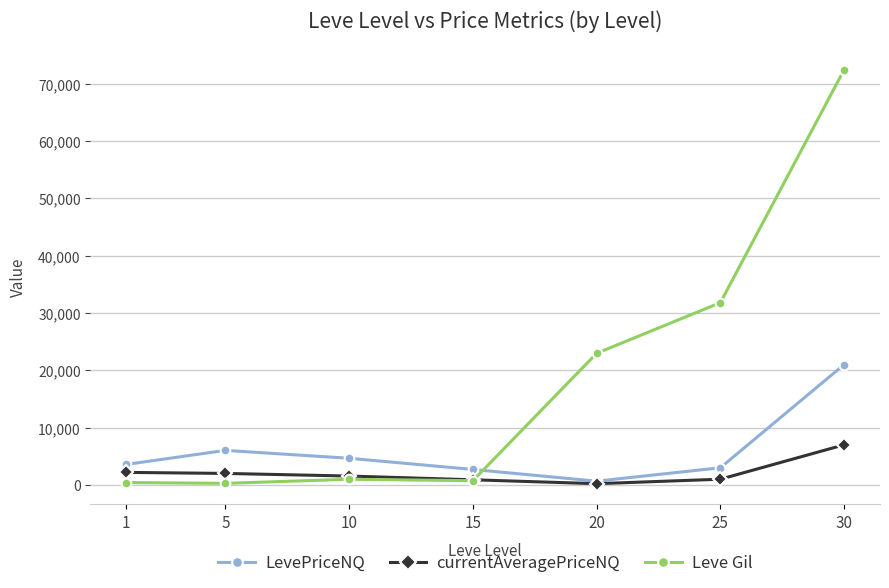

Which series ends up on top after the final intersection of Leve Gil and LevePriceNQ?

Leve Gil